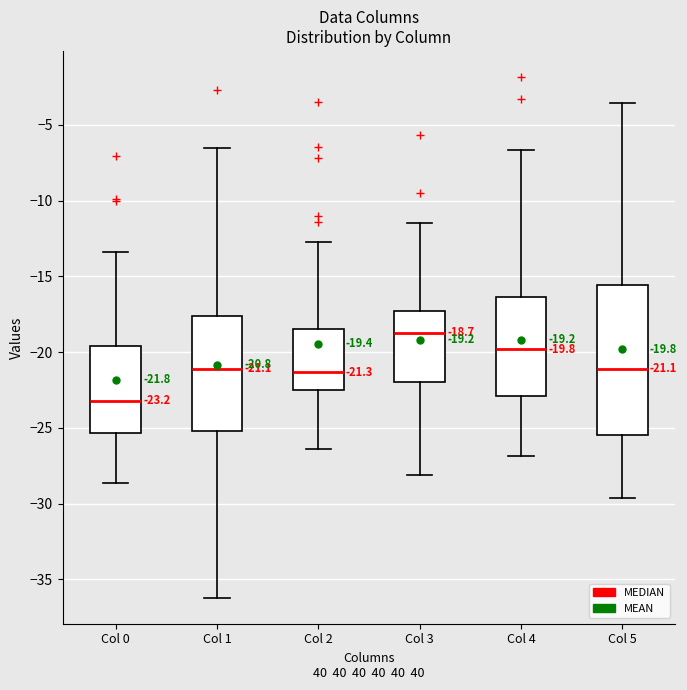

Which box's median line is the highest?

Col 3